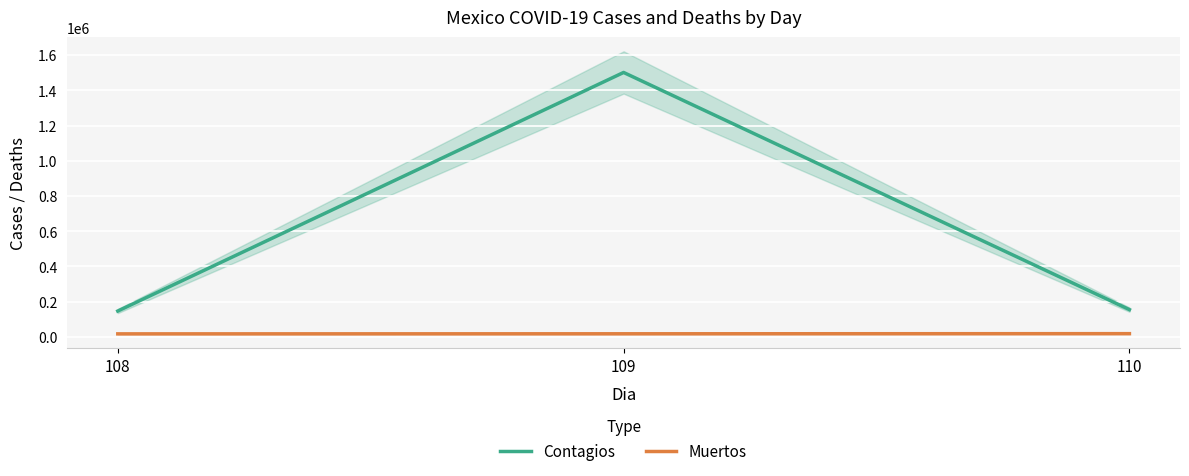

True or false: Muertos has a value of 17141 at 108.

True